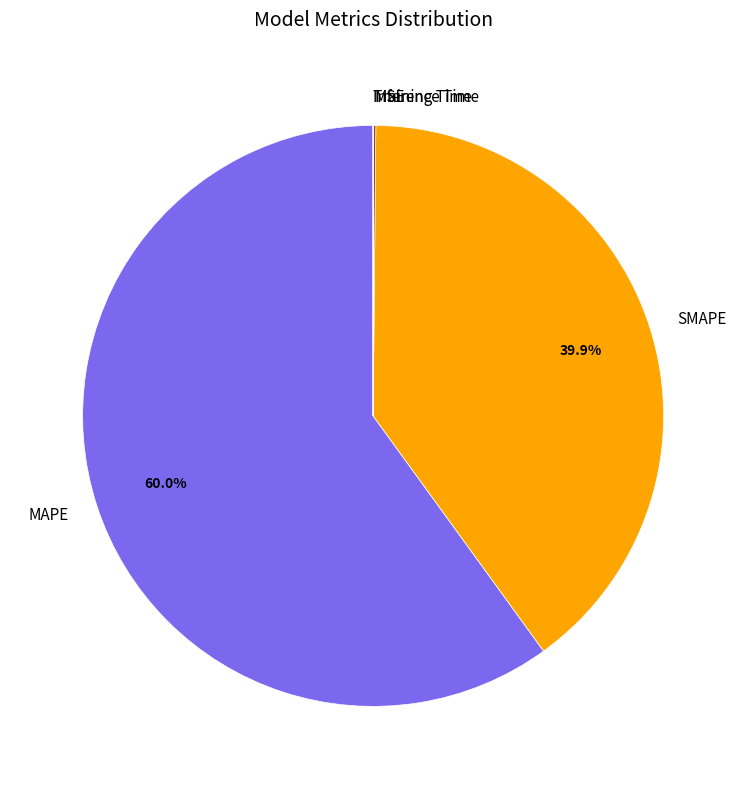

Which category accounts for the majority?

MAPE